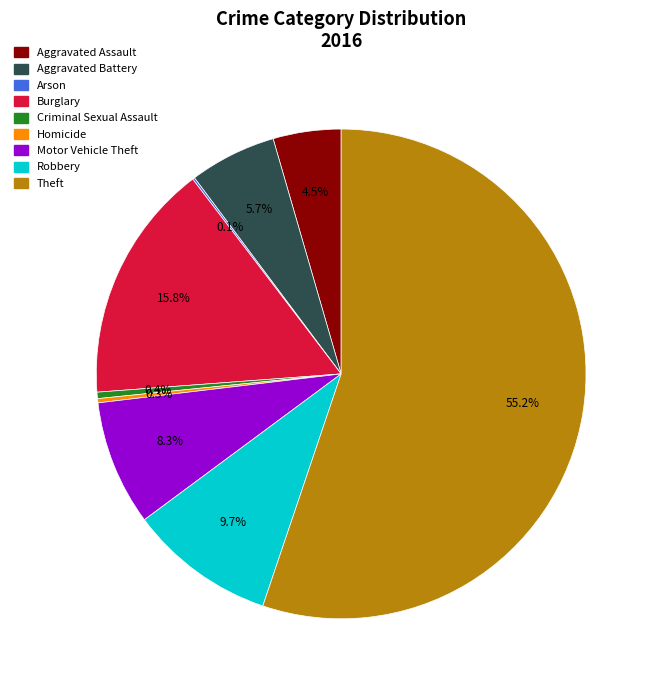

To the nearest percent, what portion does Motor Vehicle Theft represent?

8%